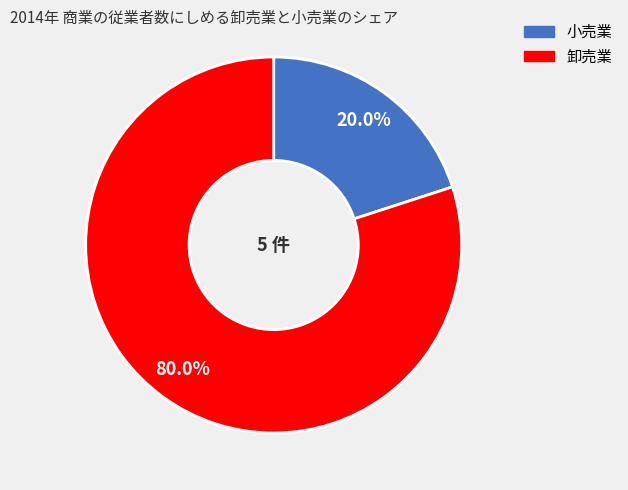

Combined, what portion of the pie is 小売業 and 卸売業?

100.0%